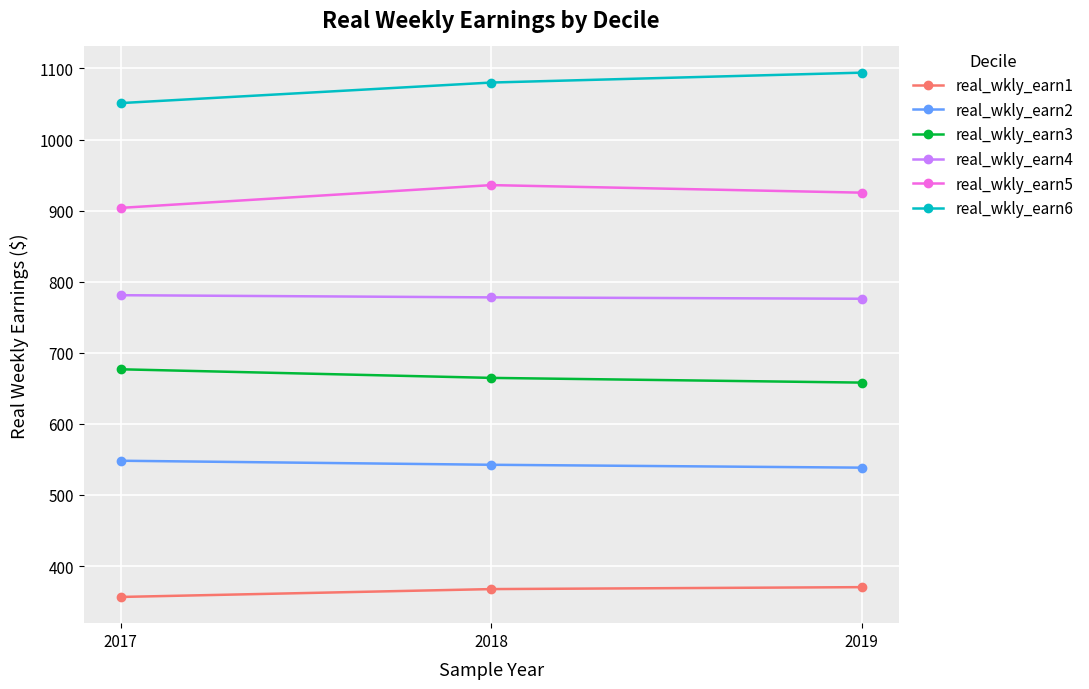

What is the difference between the maximum and minimum values in the real_wkly_earn6 series?

42.8